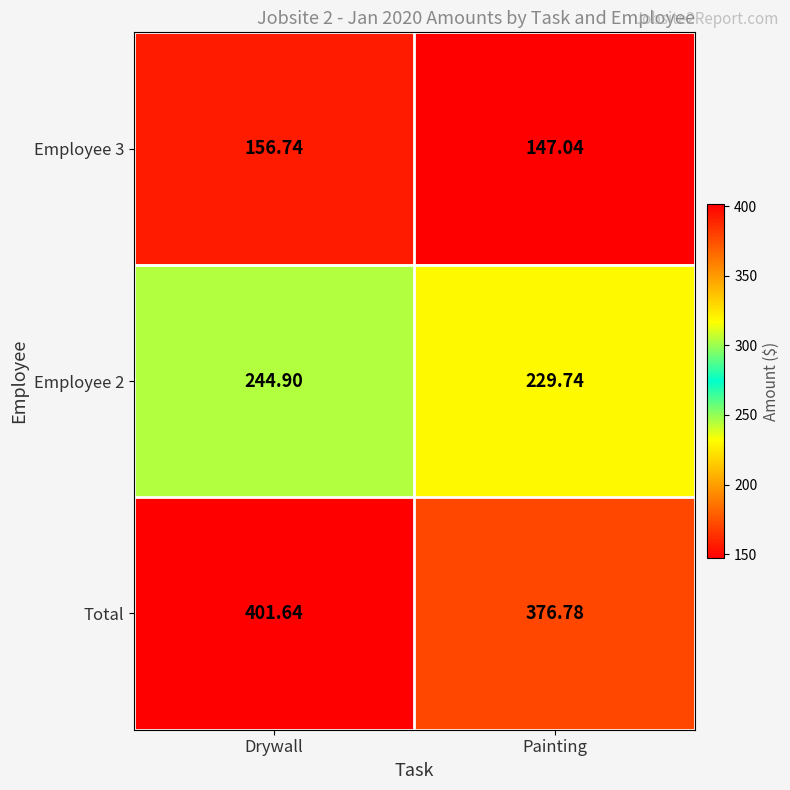

List the labels in order of Employee 3 value, largest first.

Drywall, Painting